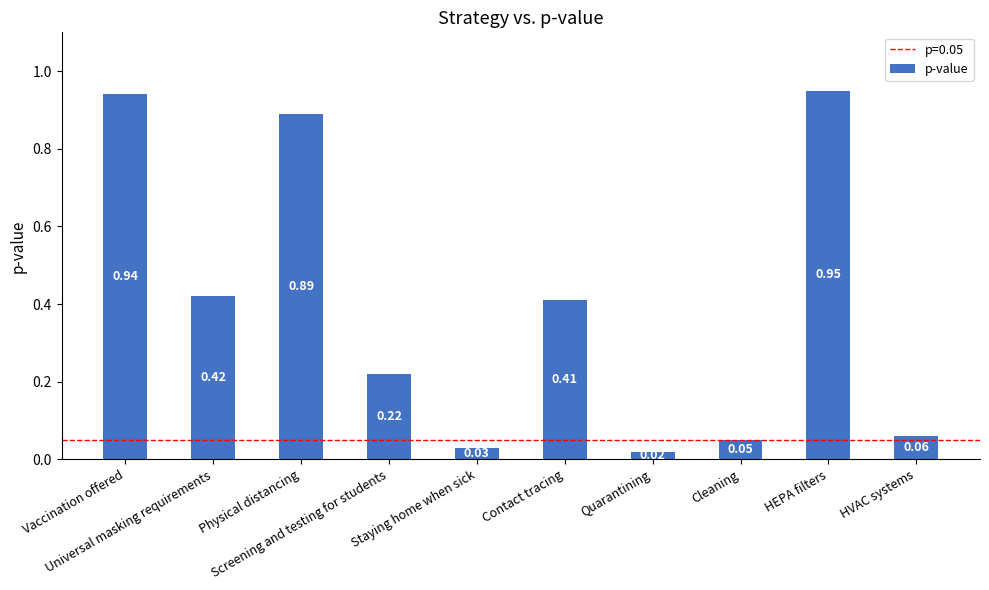

List the labels in order of value, smallest first.

Quarantining, Staying home when sick, Cleaning, HVAC systems, Screening and testing for students, Contact tracing, Universal masking requirements, Physical distancing, Vaccination offered, HEPA filters